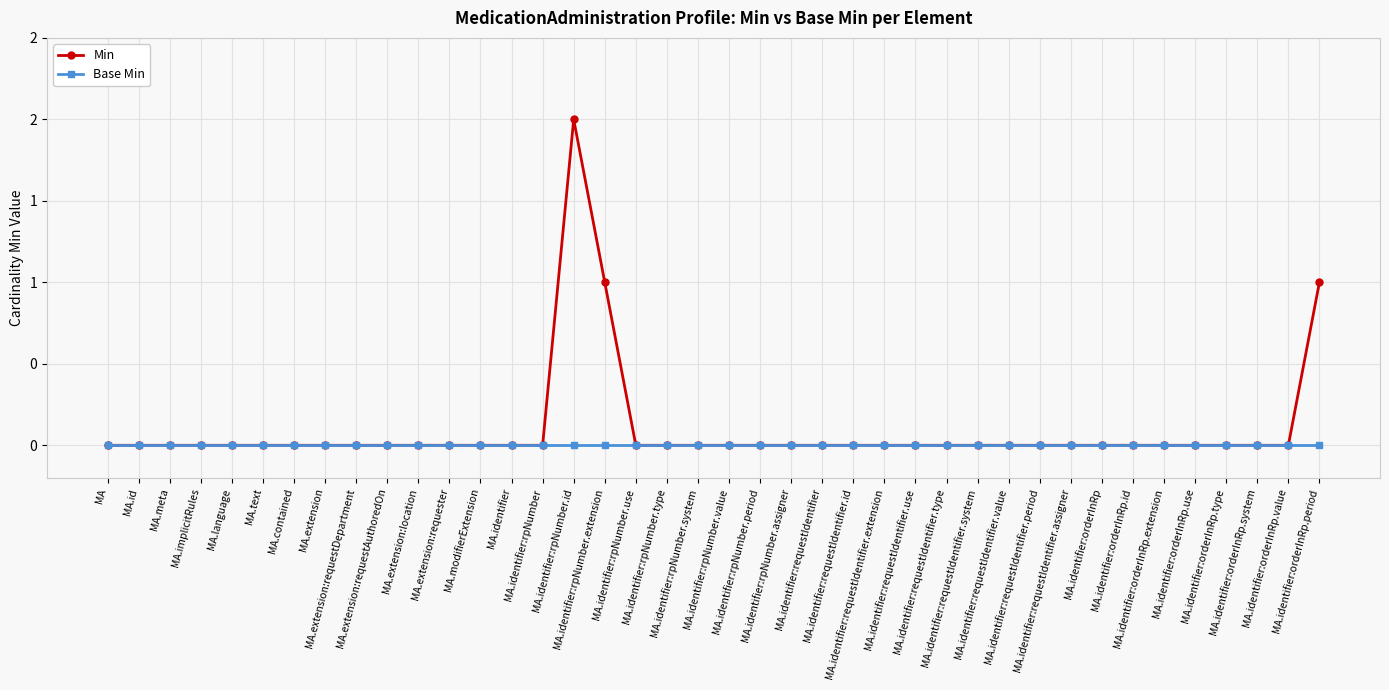

Rank the series by their maximum value, from highest to lowest.

Min, Base Min